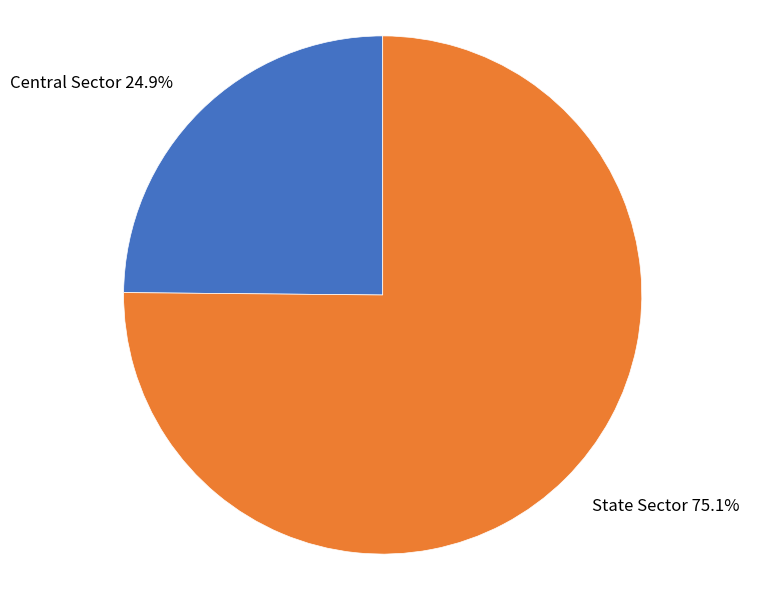

To the nearest percent, what percentage of the pie is State Sector?

75%